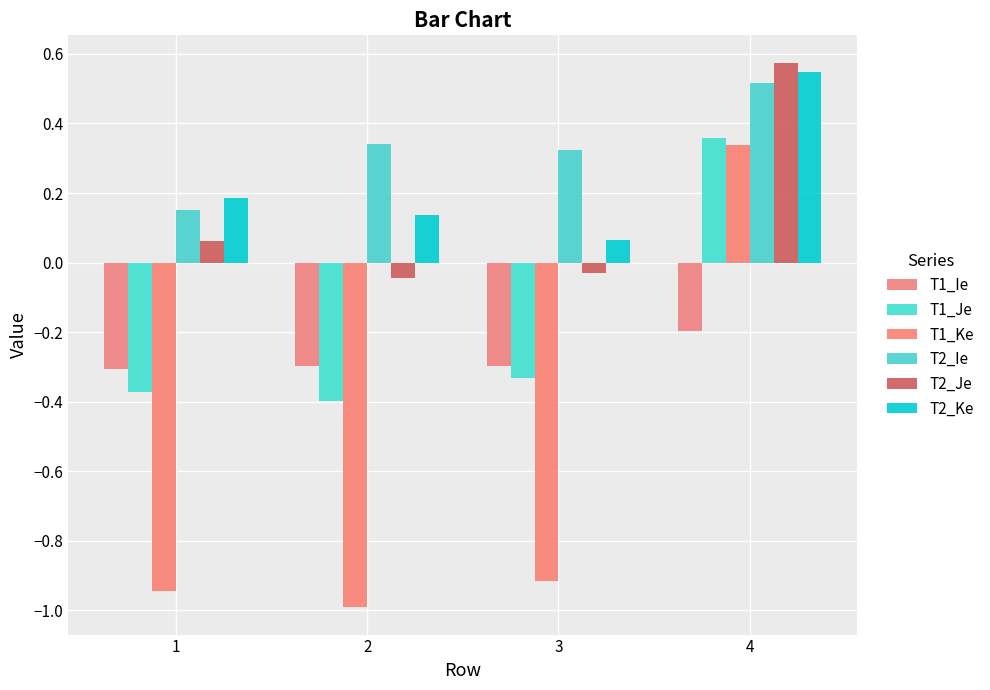

Is it true that T2_Ie equals 0.2 at 1?

True